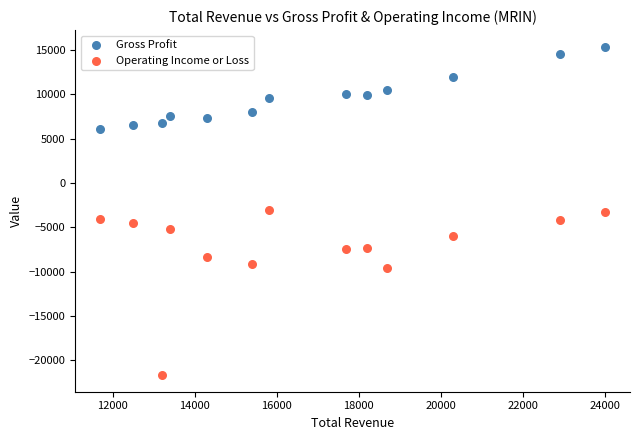

Which series reaches the minimum Y coordinate?

Operating Income or Loss